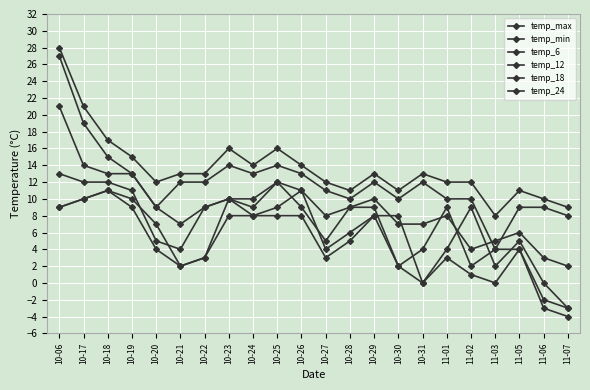

Is it true that temp_24 equals 5 at 10-06?

False